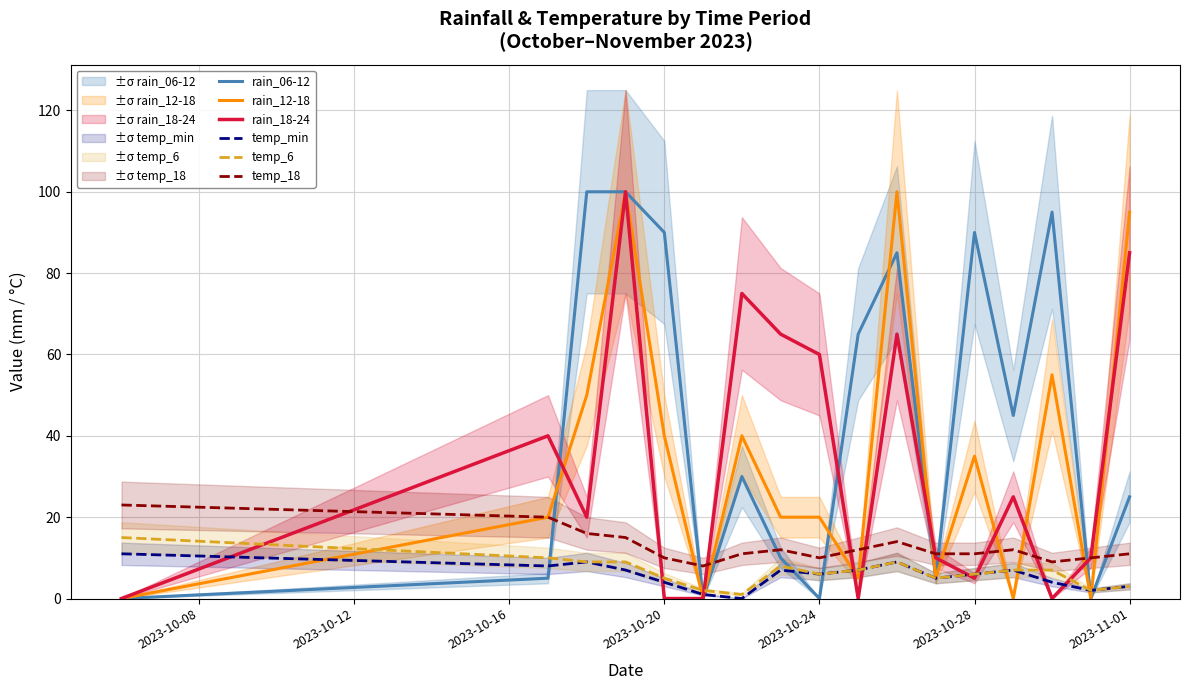

After their last crossing, which series has the higher values: rain_06-12 or temp_18?

rain_06-12